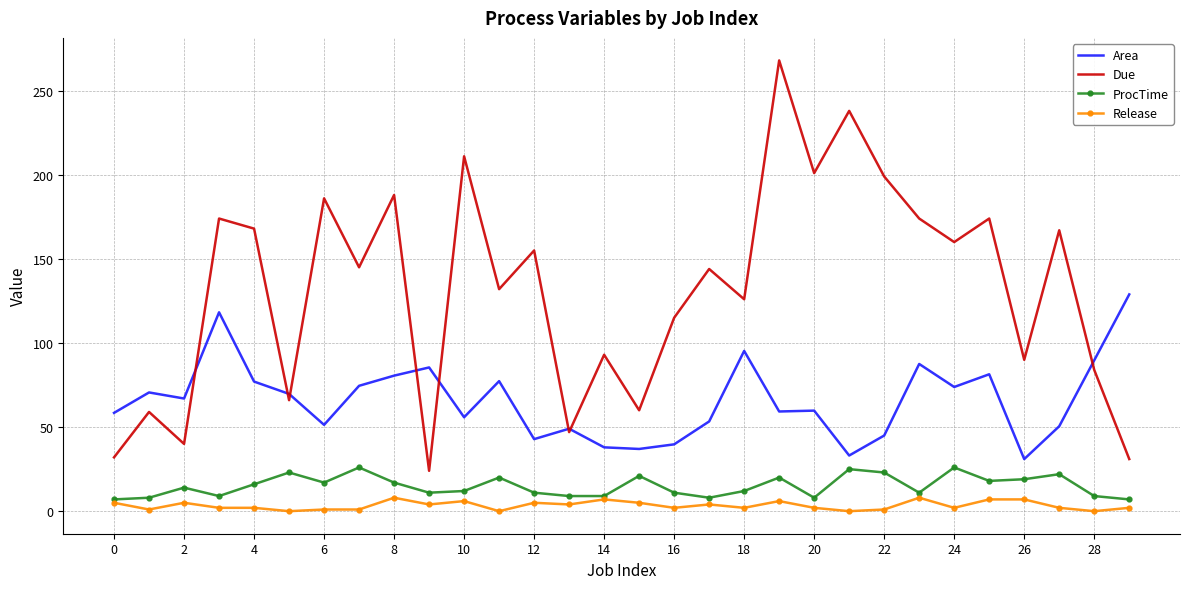

Which series has the largest total across all categories?

Due